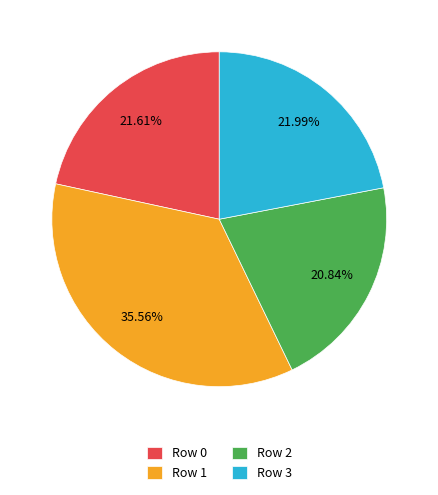

Is the sum of Row 0 and Row 3 greater than half?

No